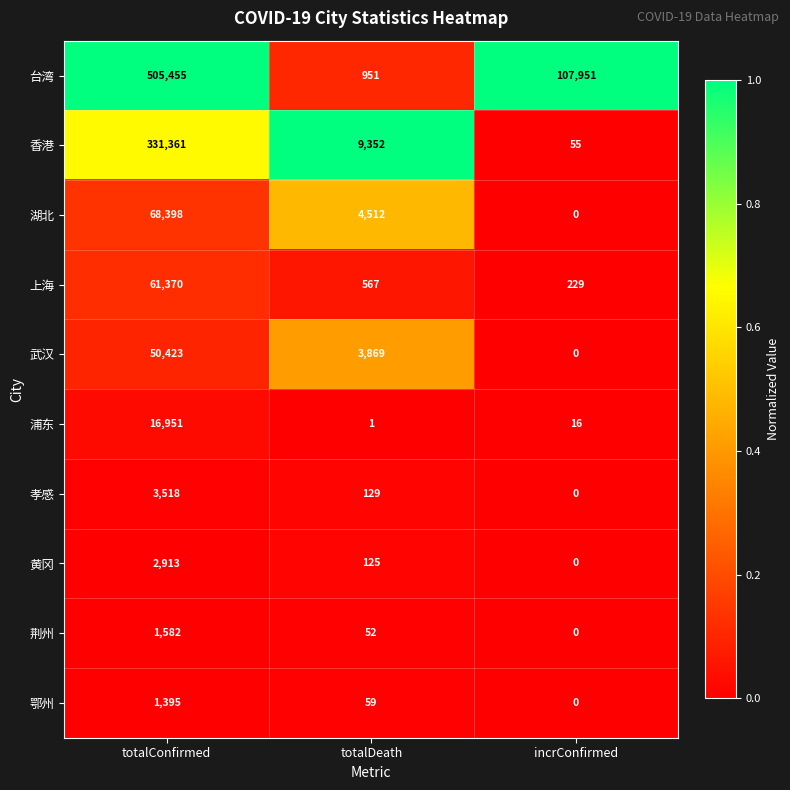

Reading left to right, extract all data points from this chart.

台湾: 505455	951	107951
香港: 331361	9352	55
湖北: 68398	4512	0
上海: 61370	567	229
武汉: 50423	3869	0
浦东: 16951	1	16
孝感: 3518	129	0
黄冈: 2913	125	0
荆州: 1582	52	0
鄂州: 1395	59	0